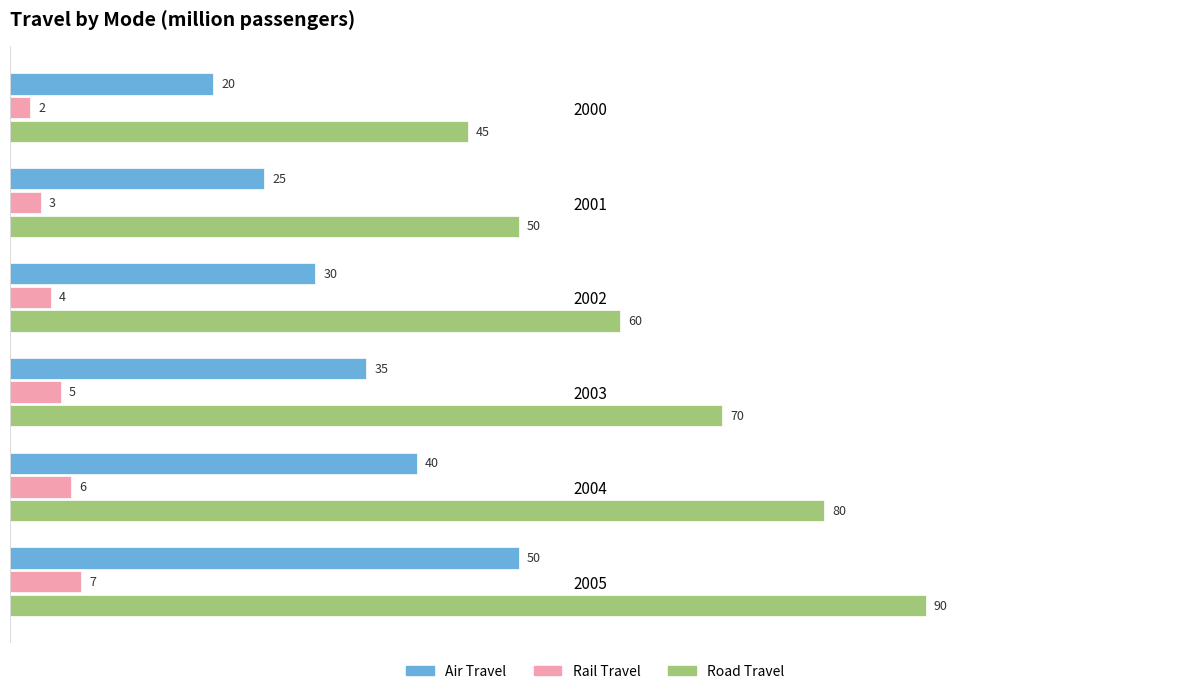

What is the difference between the highest and lowest values at 2003?

65